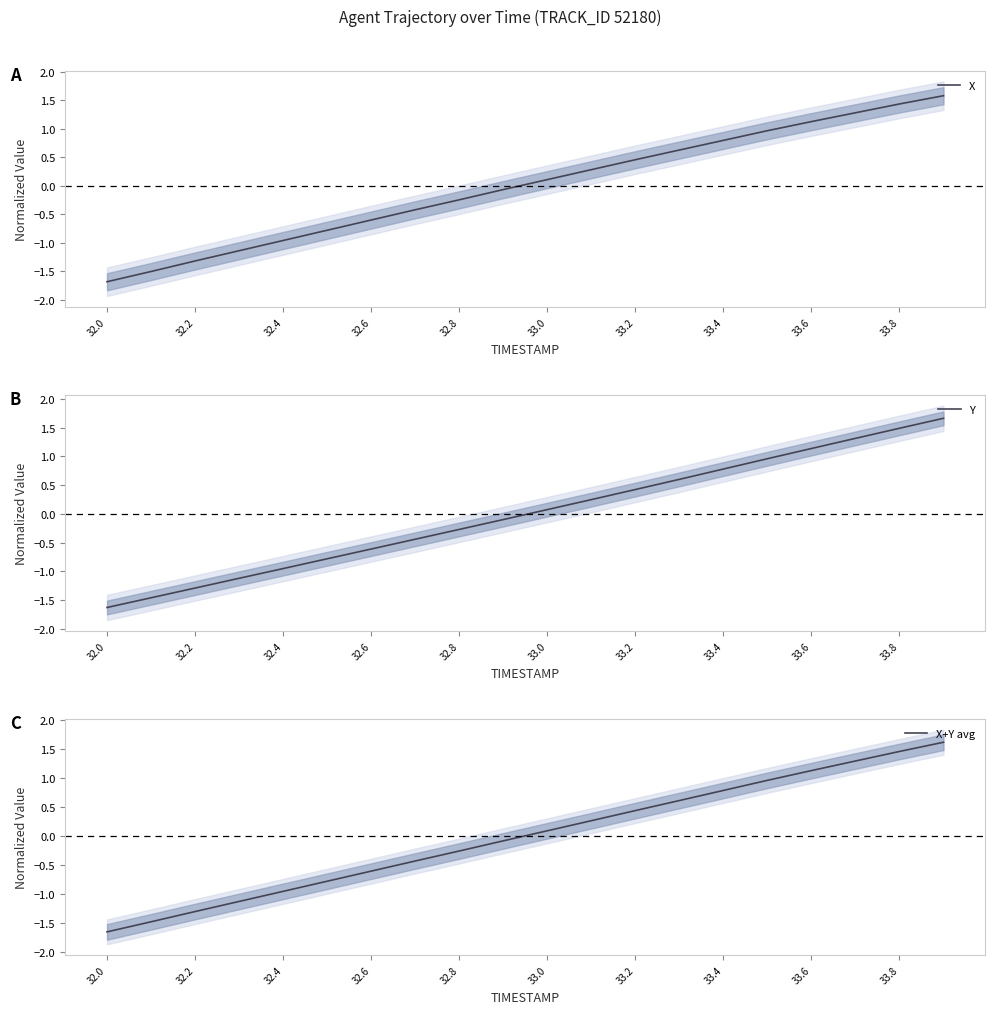

At how many categories does at least one series exceed 0?

10